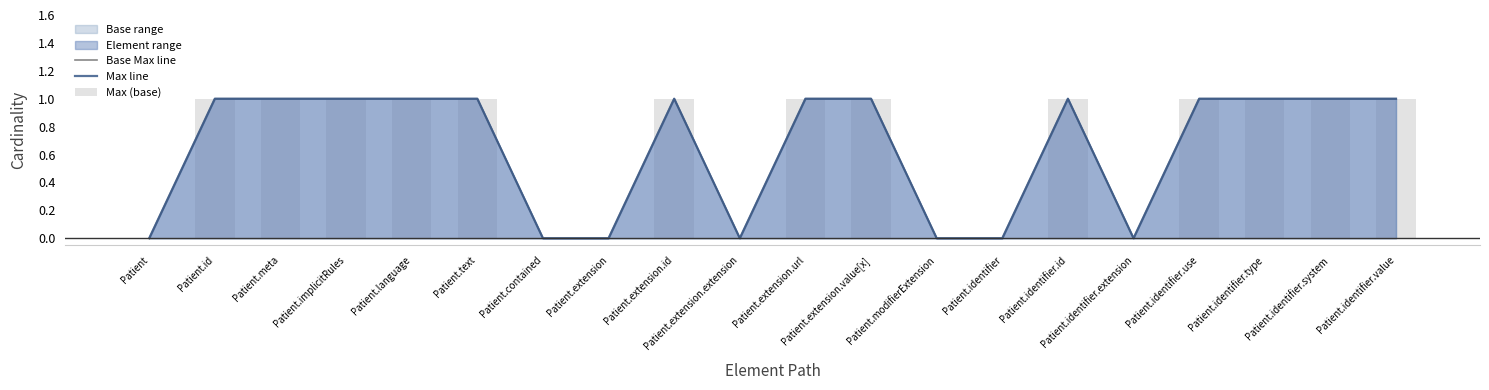

Rank the series by their maximum value, from highest to lowest.

Base Max line, Max line, Max (base)